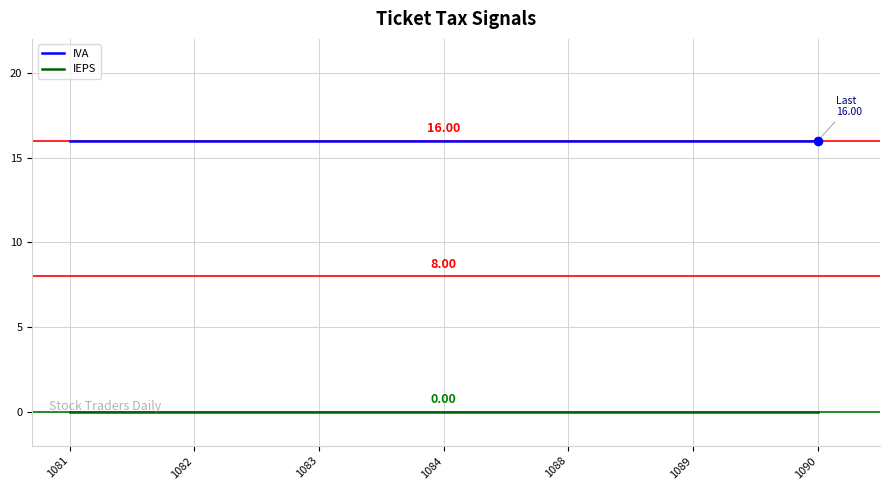

What is the spread (max minus min) of values at 1083?

16